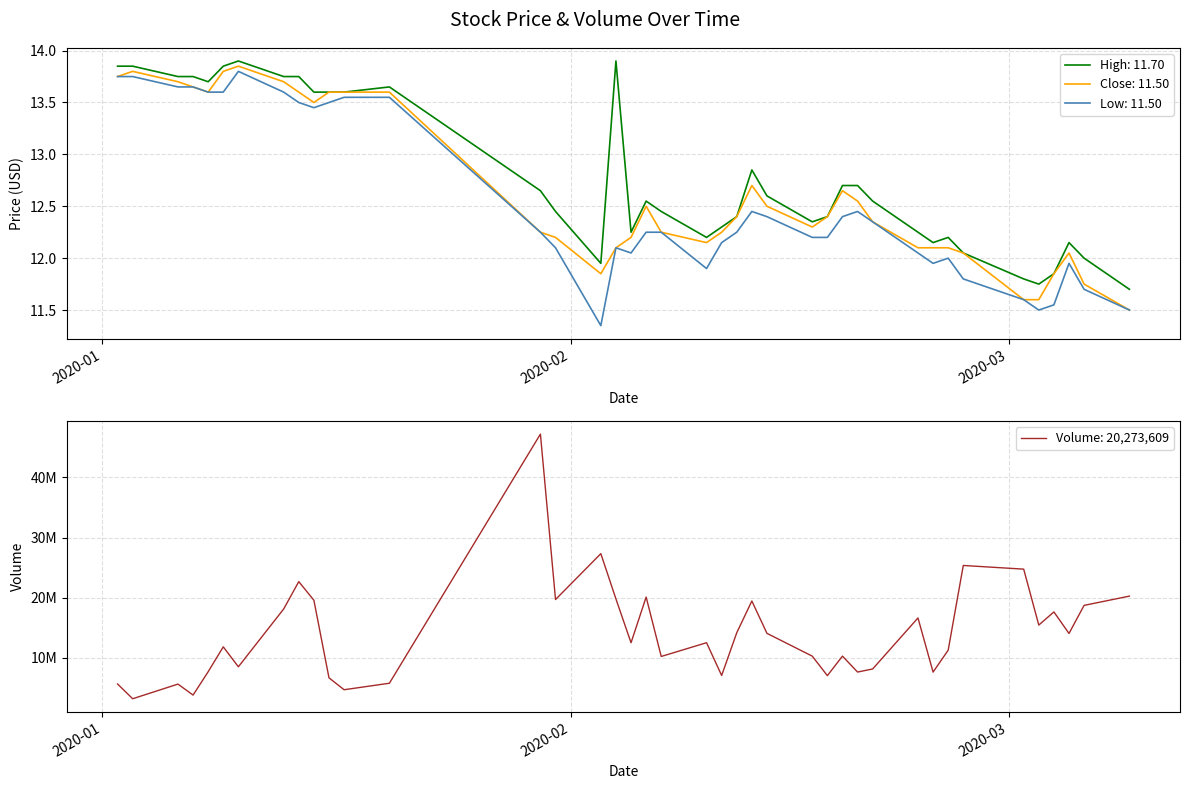

What is the difference between the maximum and minimum values in the Low series?

2.4